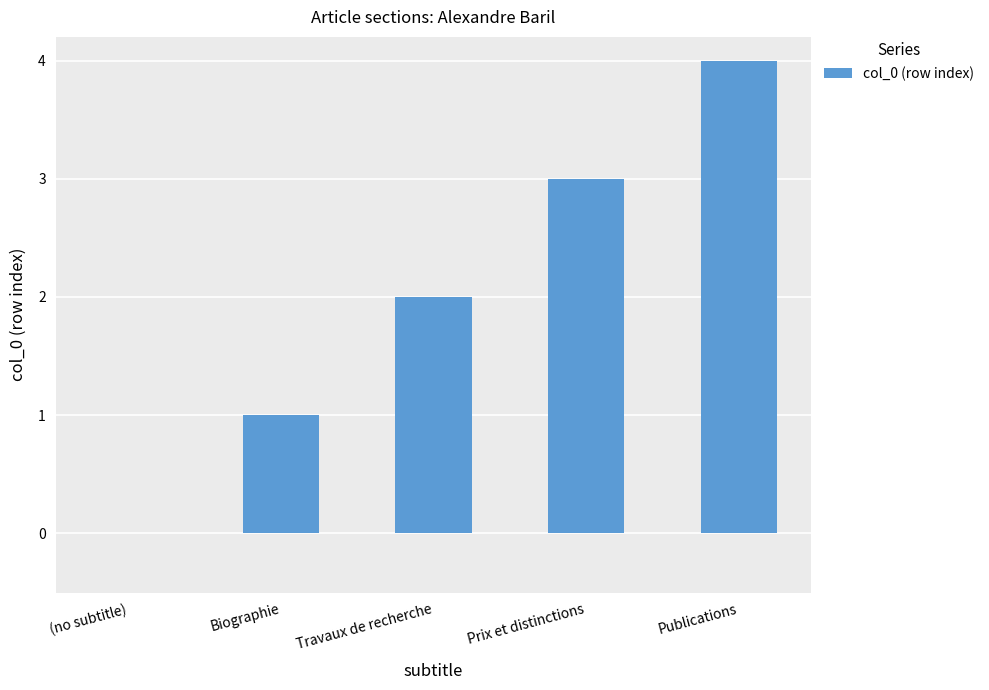

Which label corresponds to the largest value in the chart?

Publications